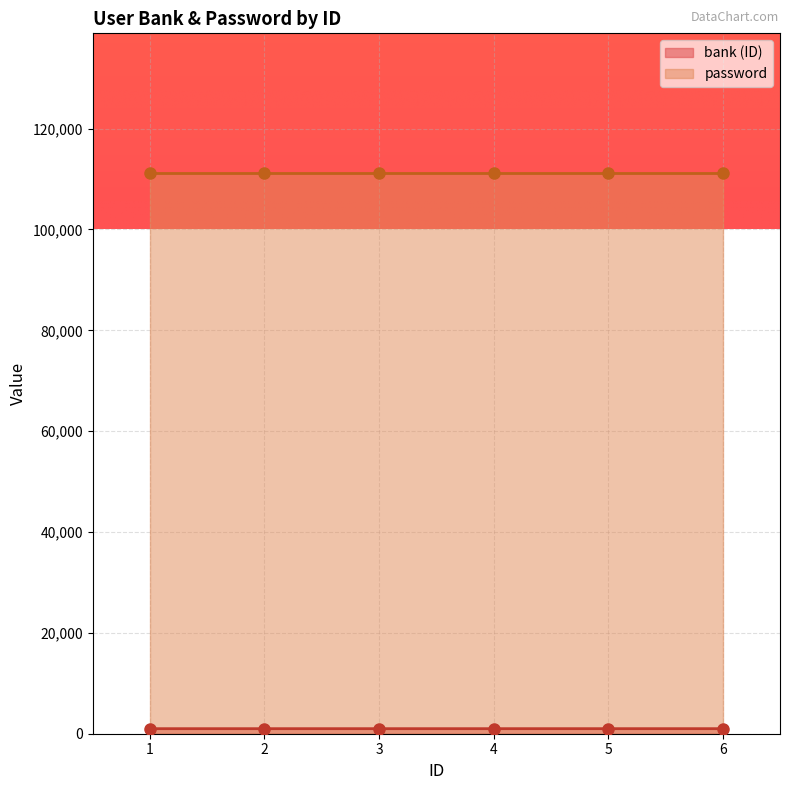

What is the difference between the values at 1 and 4?

1